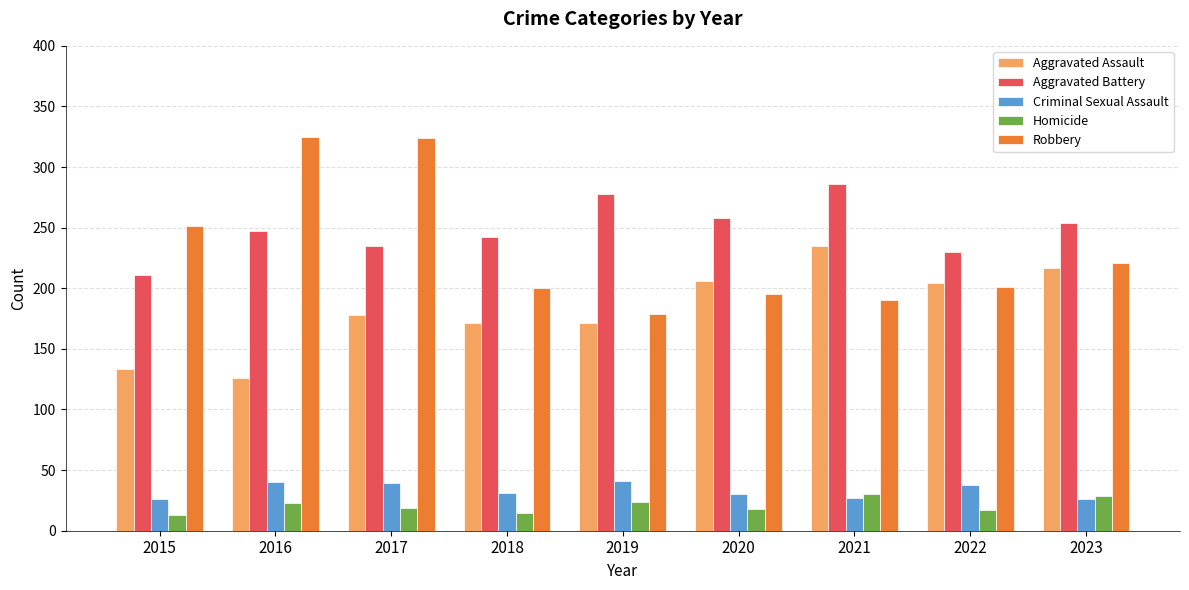

What is the average value of the Homicide series?

21